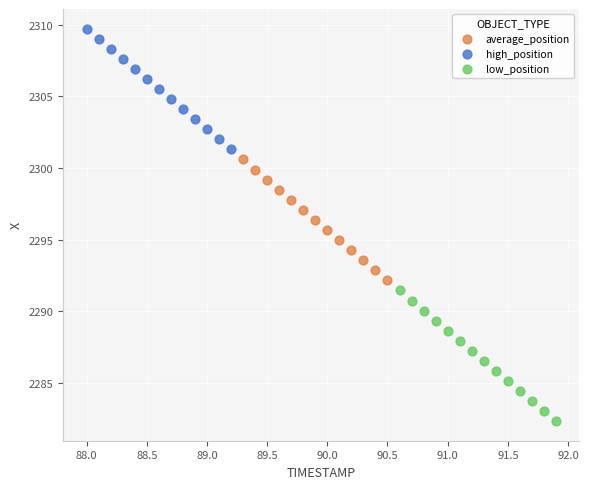

Which series reaches the minimum Y coordinate?

low_position